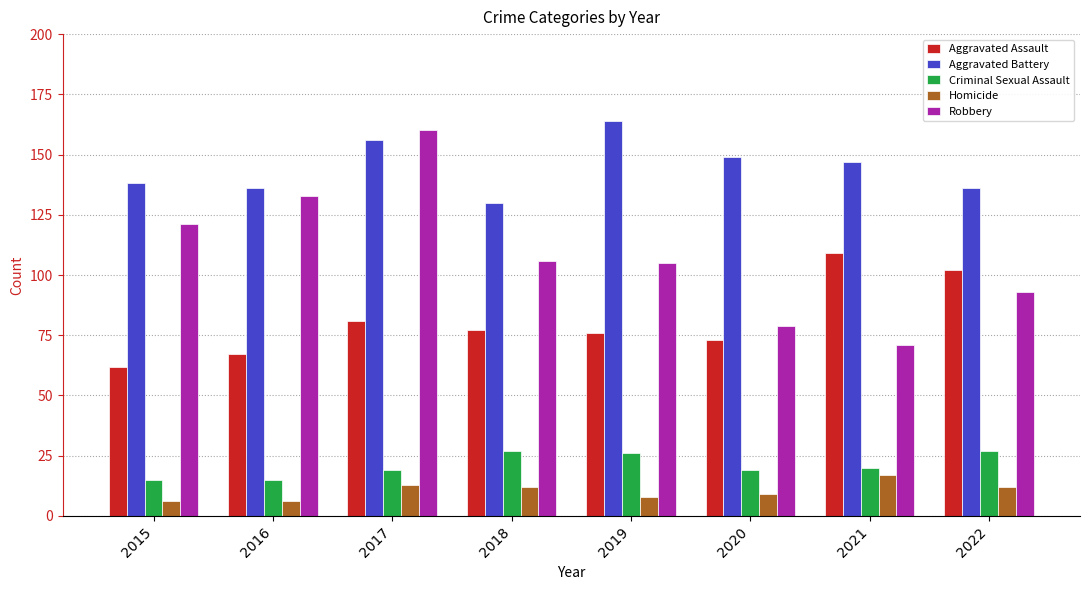

How many bars are there in each group?

5